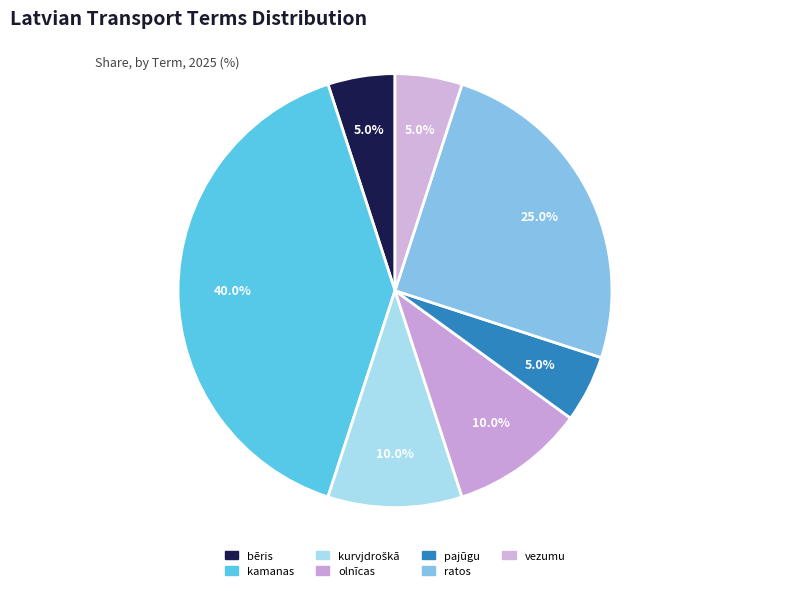

The kamanas slice represents 40% of the pie. True or false?

True